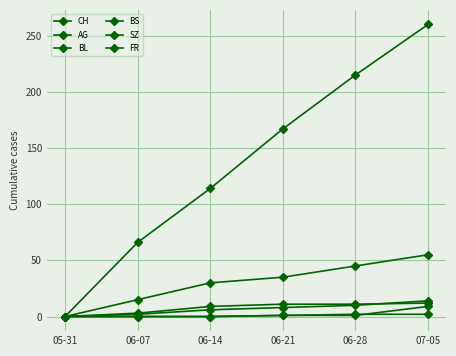

How many lines are shown in the chart?

6